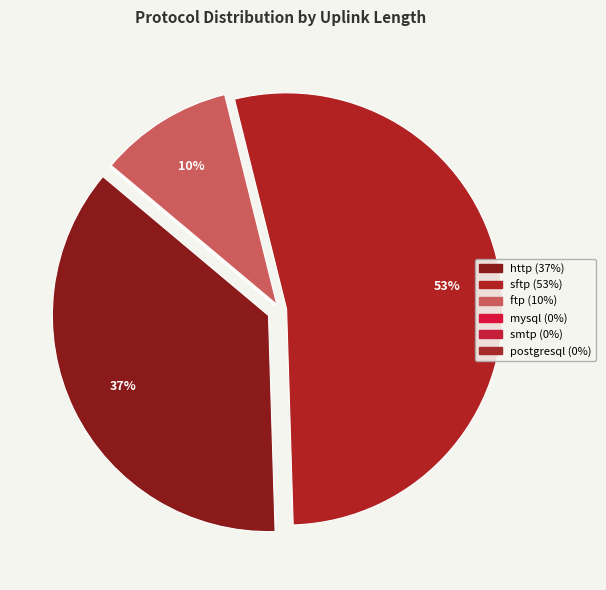

What percentage is the ftp slice, to the nearest percent?

10%